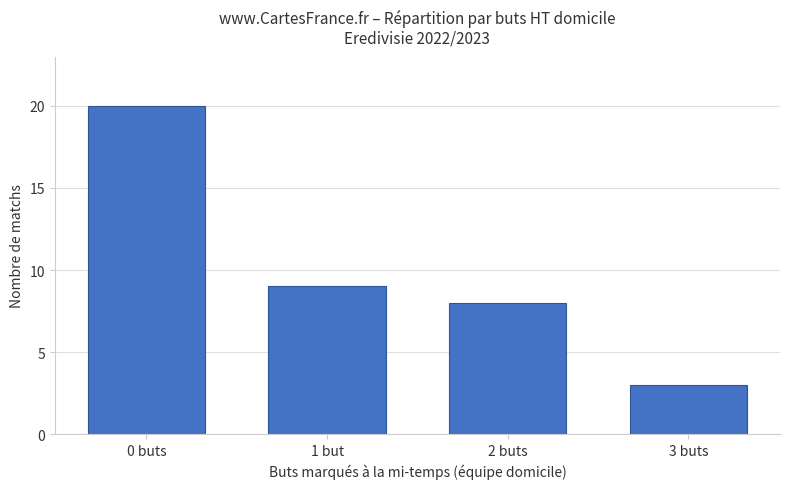

What is the label of the 4th bar from the left?

3 buts